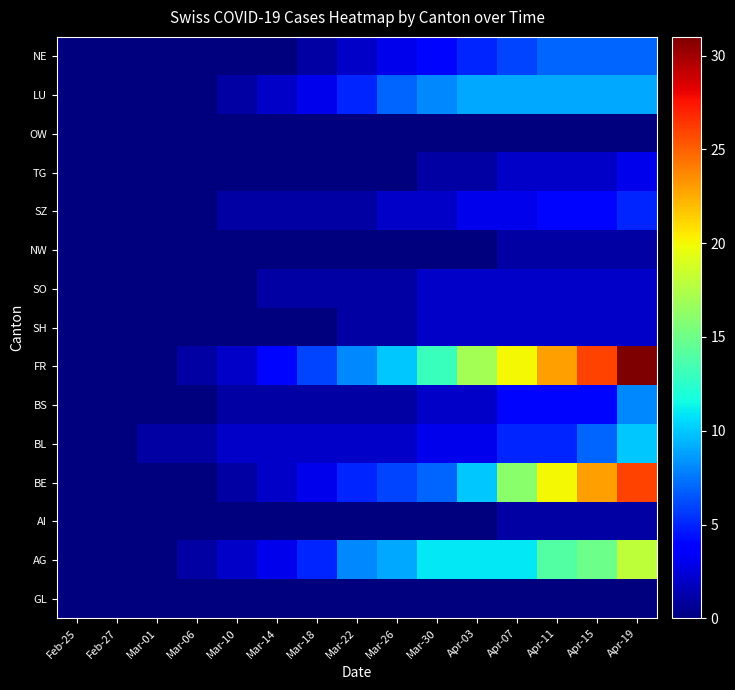

What is the total value across all series at Mar-22?

34